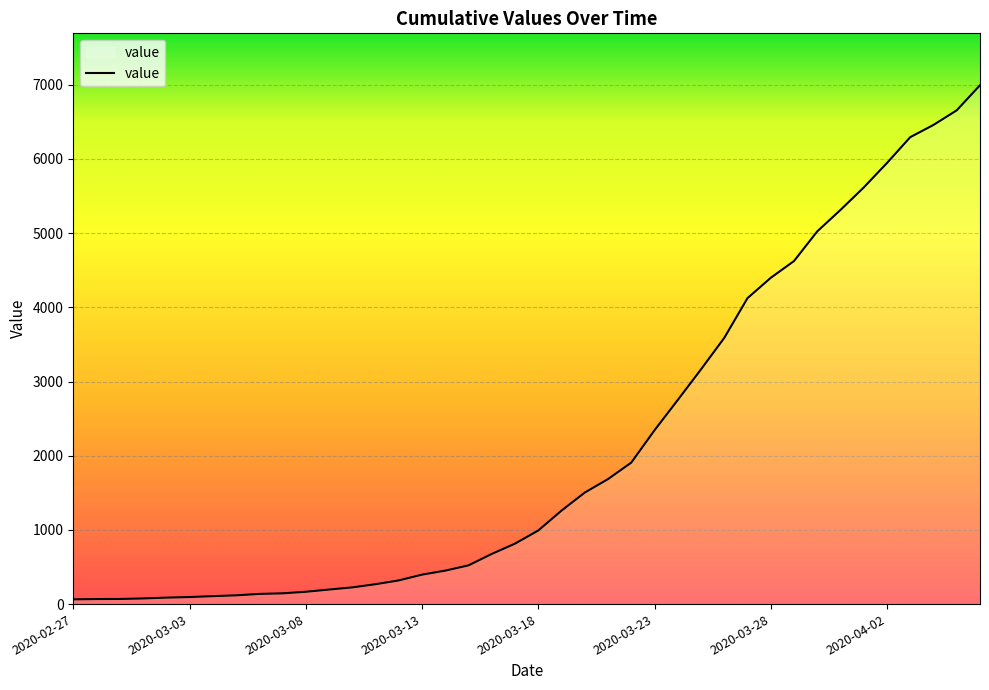

What is the difference between the maximum and minimum values?

6930